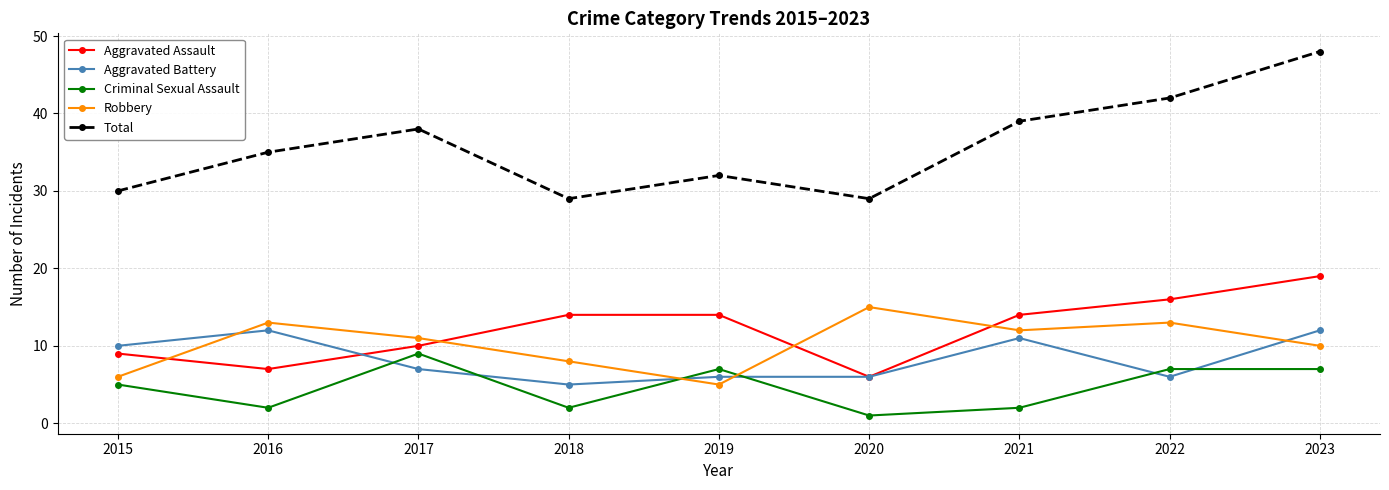

At how many categories does at least one series exceed 37?

4